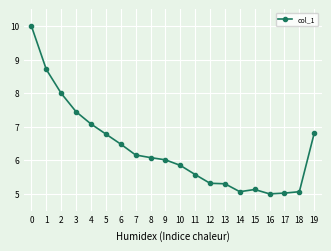

What is the difference between the maximum and minimum values?

5.0